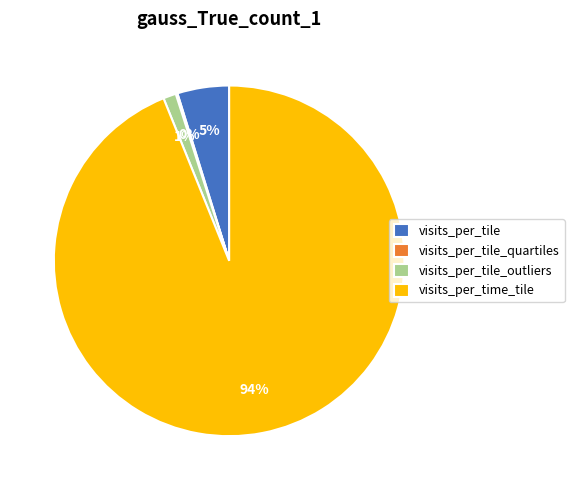

Is it true that visits_per_tile_outliers is 1% of the pie?

True